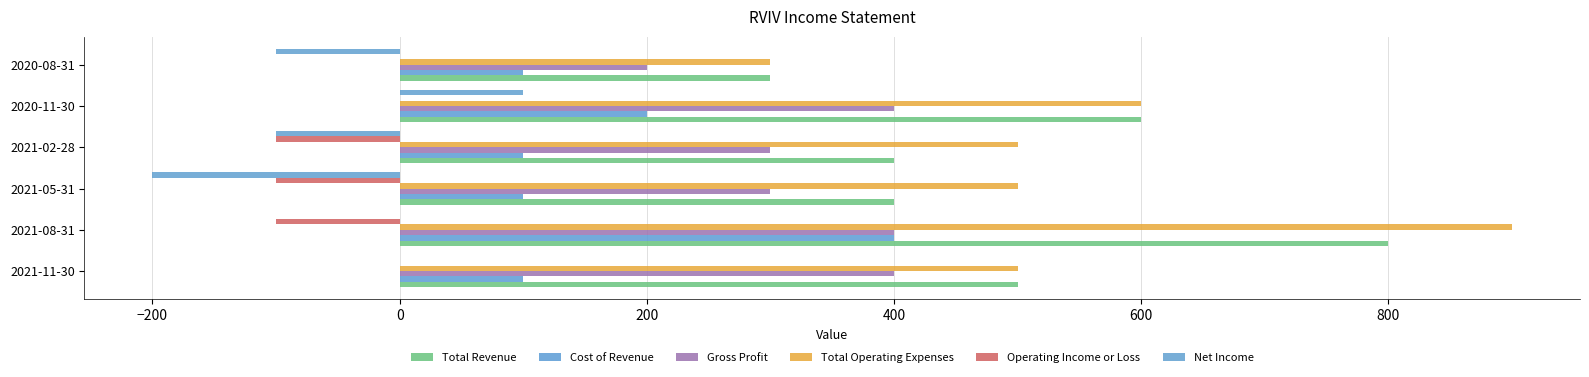

At how many categories does at least one series exceed 716?

1